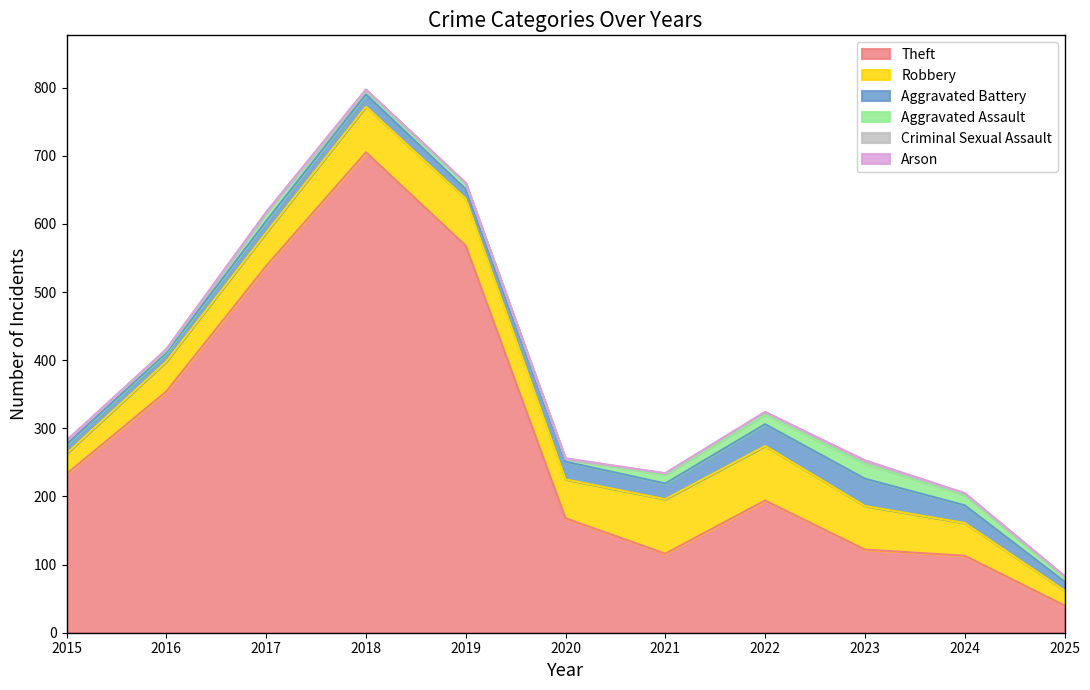

Which series has the largest total across all categories?

Theft